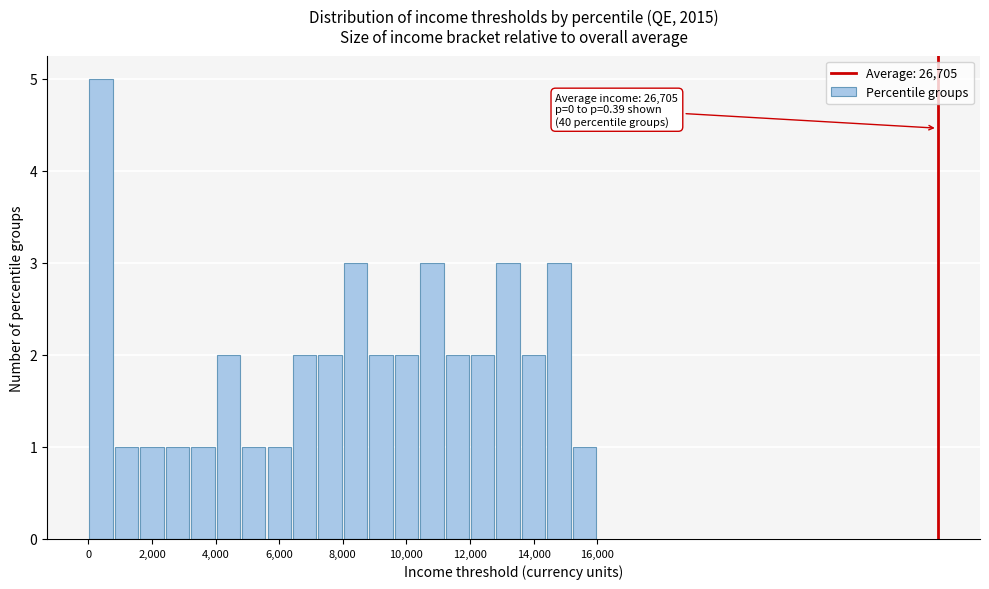

Which range on the x-axis has the tallest bar?

0 to 800